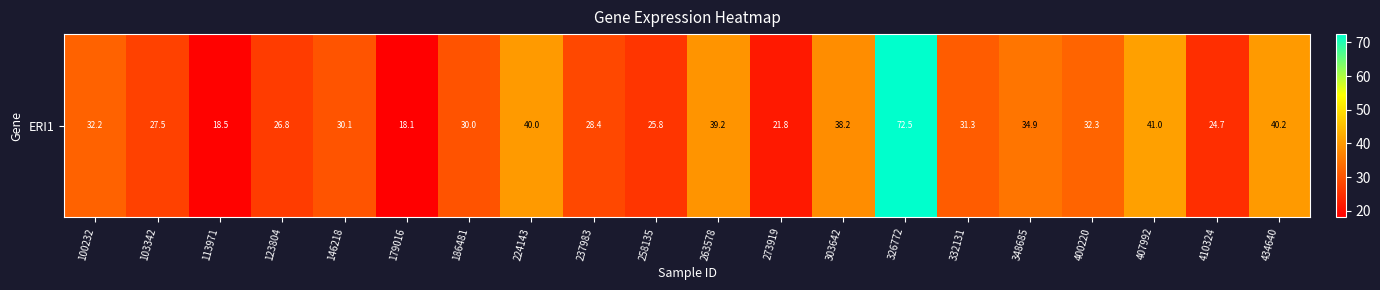

What is the maximum value shown in the chart?

72.5